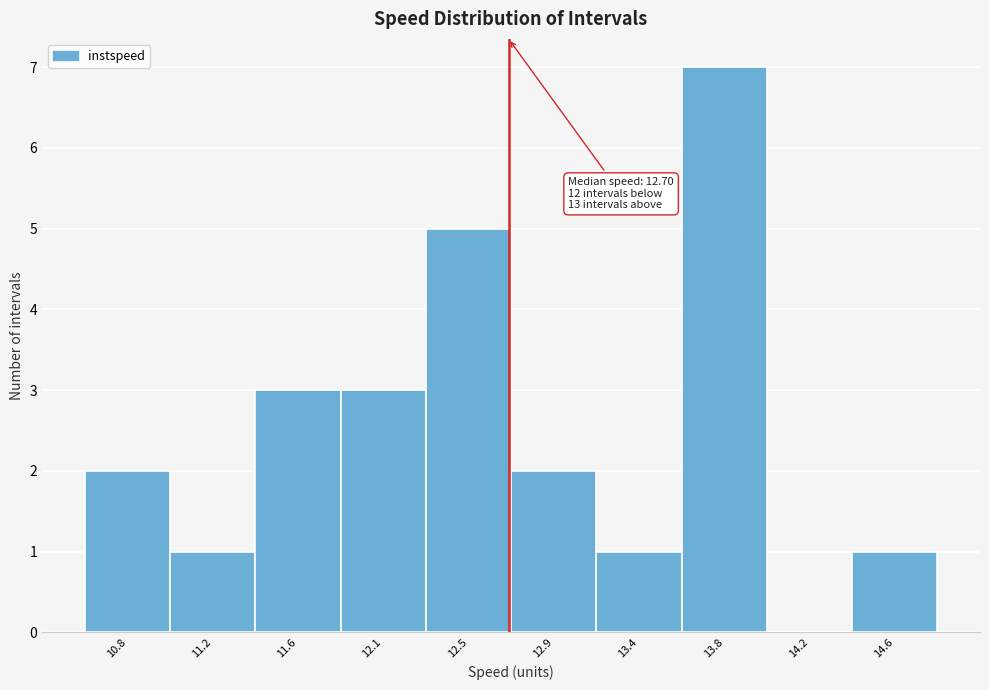

Reading left to right, list all the values displayed in this chart.

10.8=2	11.2=1	11.6=3	12.1=3	12.5=5	12.9=2	13.4=1	13.8=7	14.2=0	14.6=1